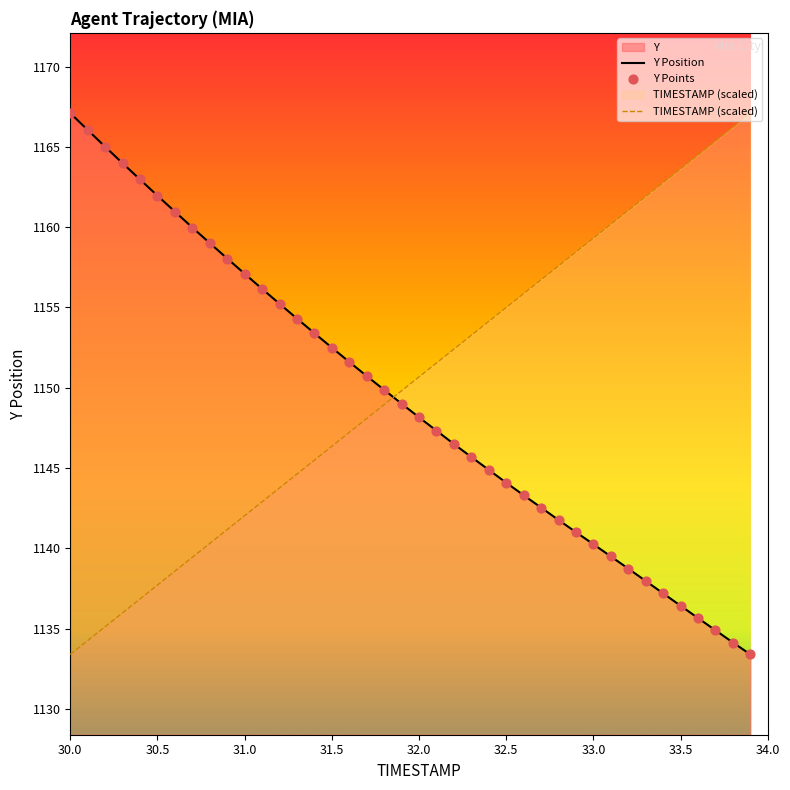

Which series has the largest Y range (max minus min)?

TIMESTAMP